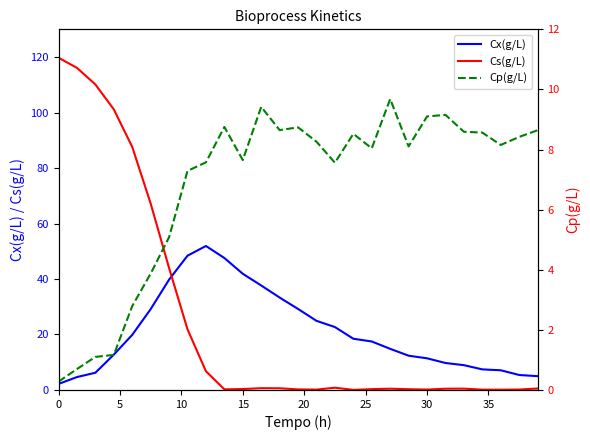

How many values in the Cp(g/L) series are below 8?

11